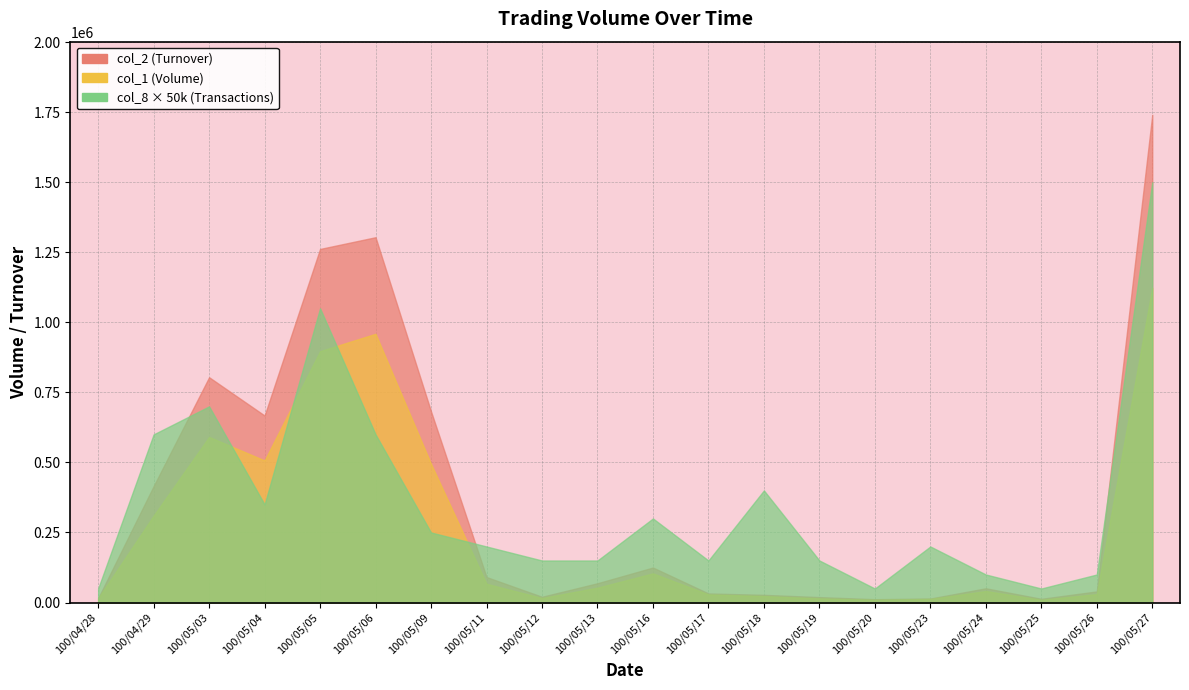

Between 100/05/09 and 100/05/17, which series saw the biggest shift?

col_2